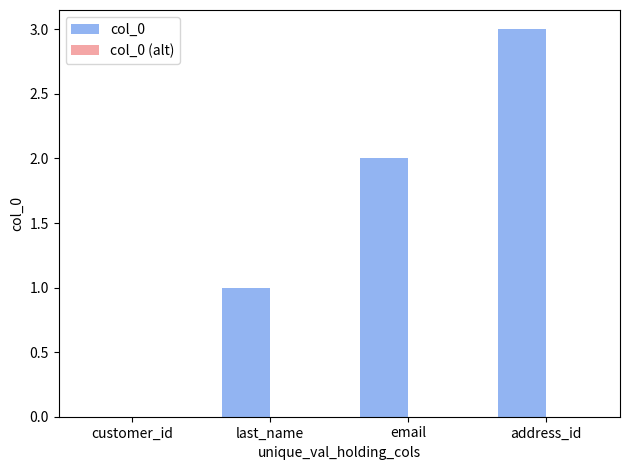

Is it true that the value at customer_id is -2?

False